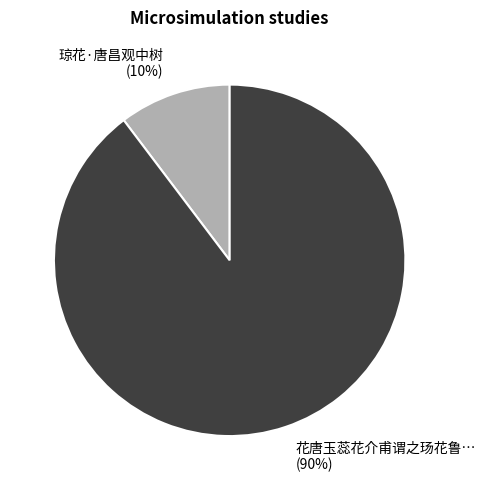

Is there any slice that represents more than half of the pie?

Yes